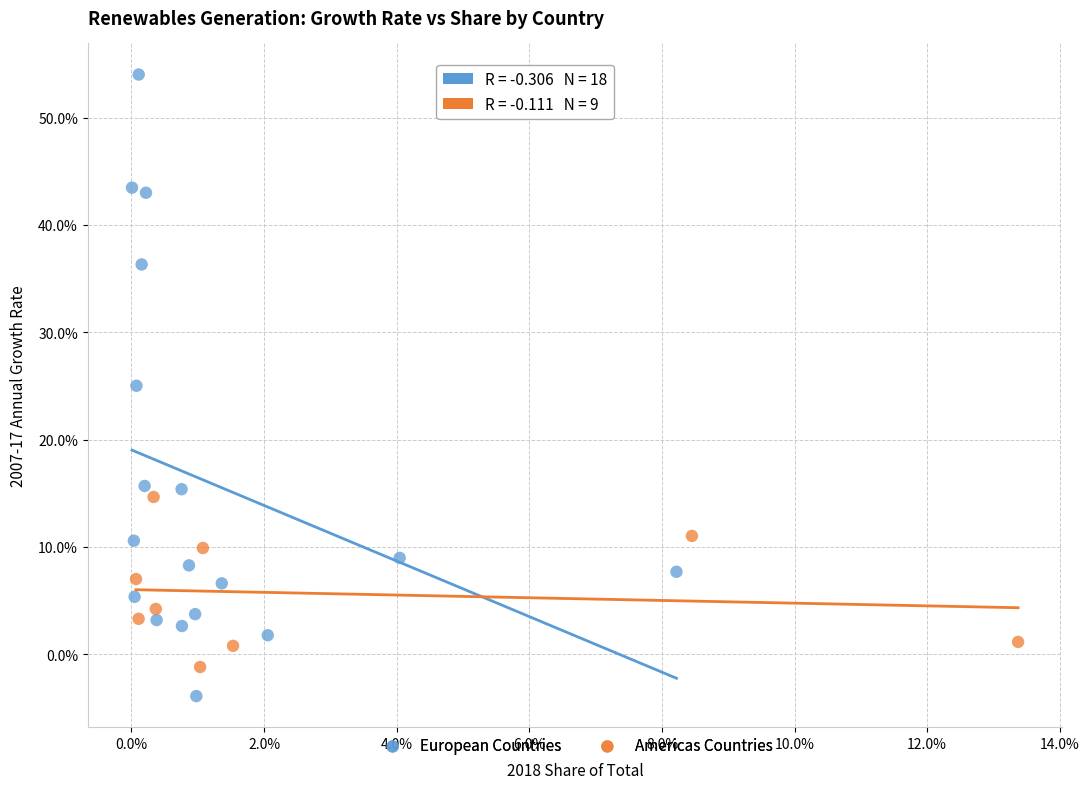

What are all the series names shown in the legend?

European Countries, Americas Countries